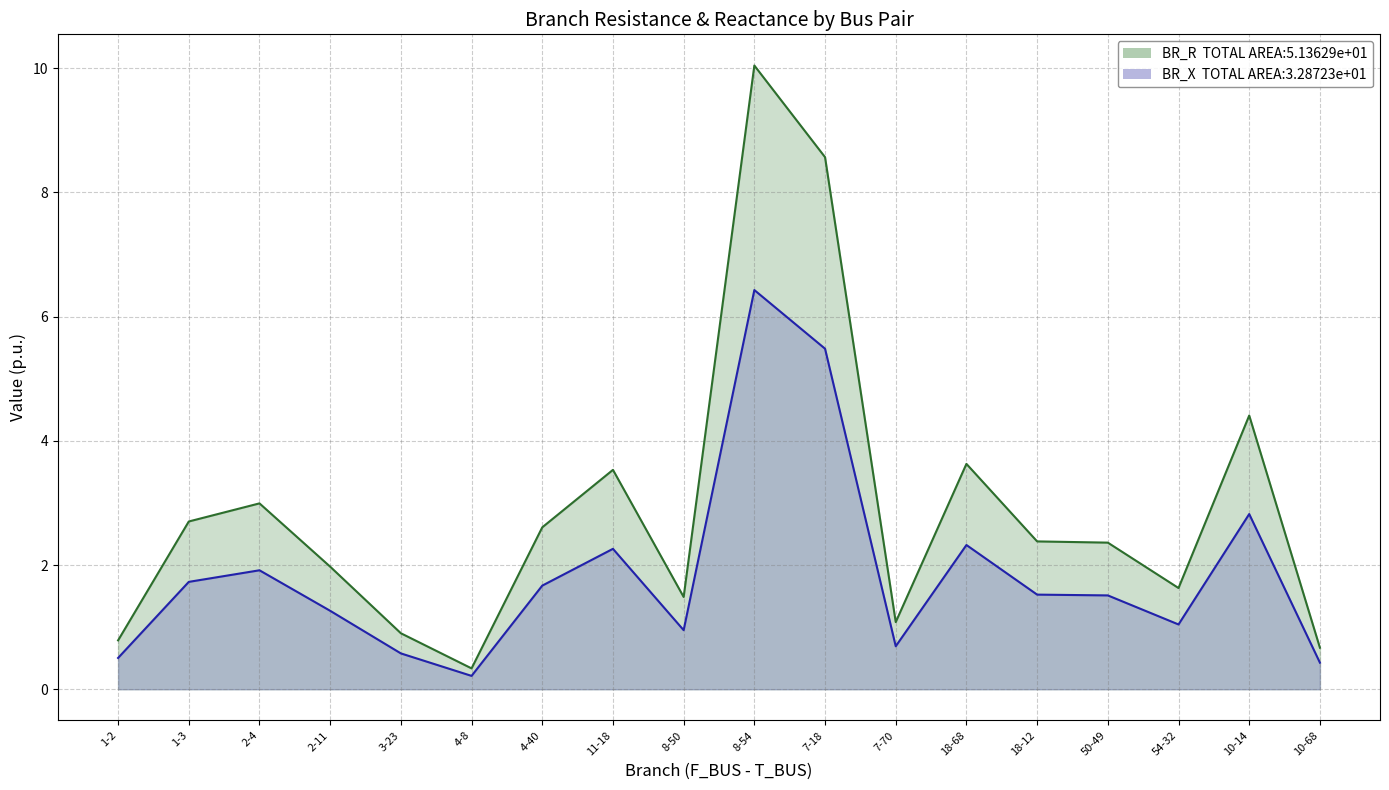

At which label does BR_R first exceed 2?

1-3